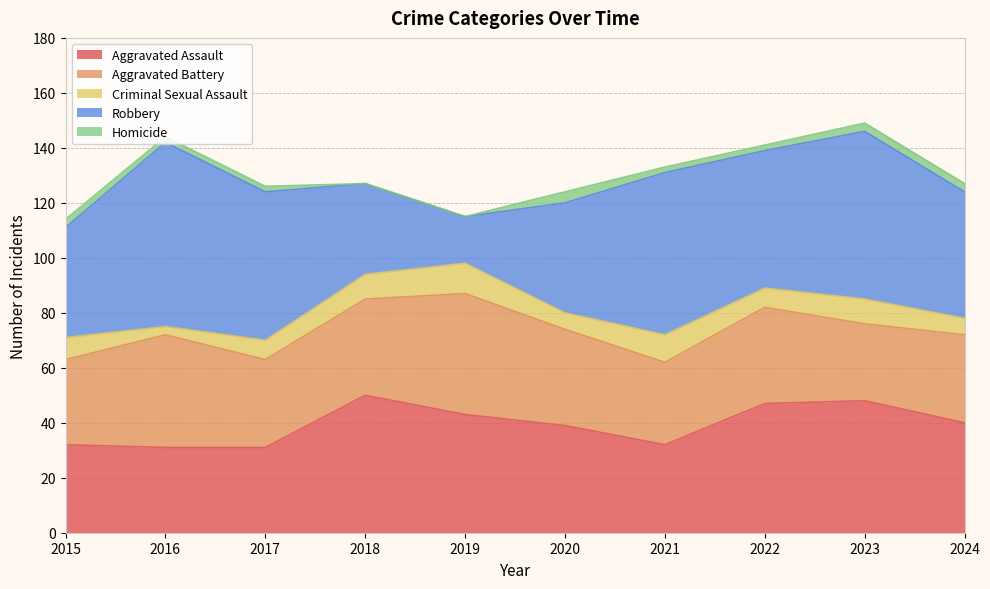

What is the greatest value displayed?

67